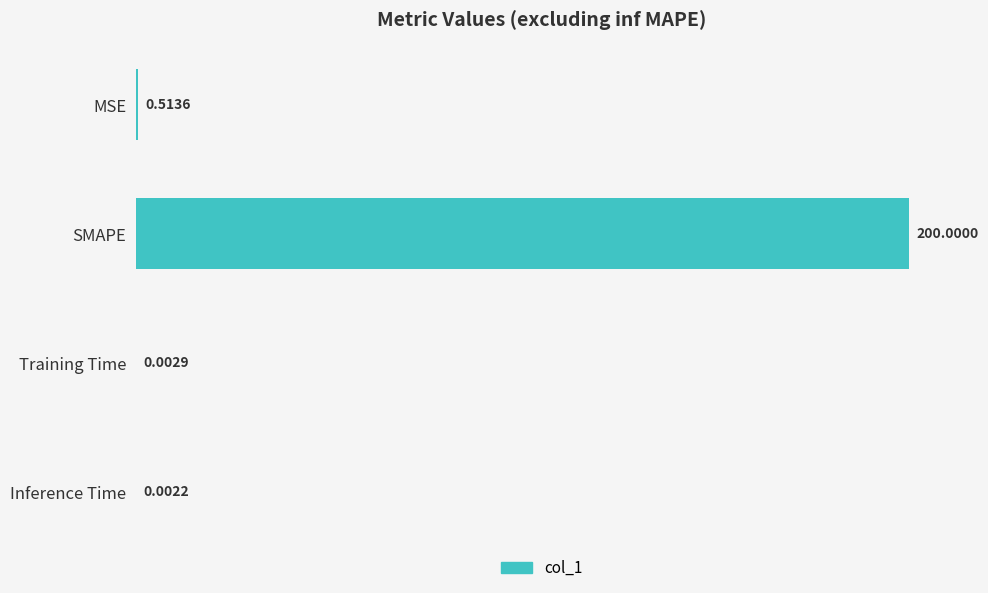

Which label corresponds to the largest value in the chart?

SMAPE